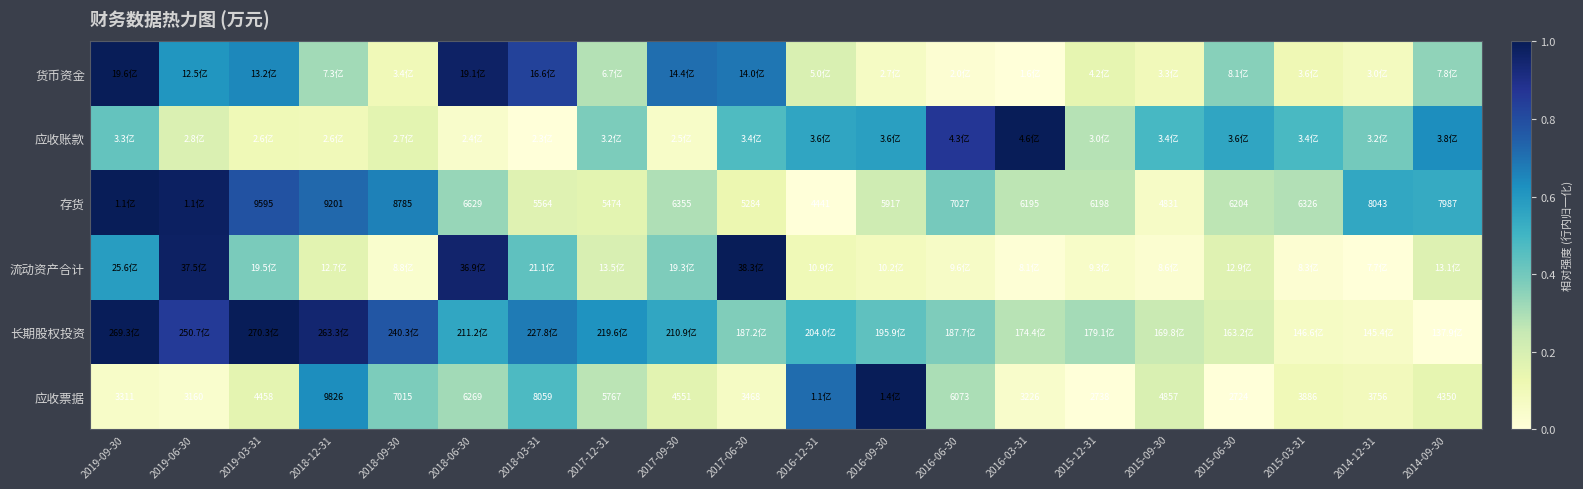

Is the value of 应收票据 at 2015-06-30 greater than the value of 存货 at 2017-06-30?

No